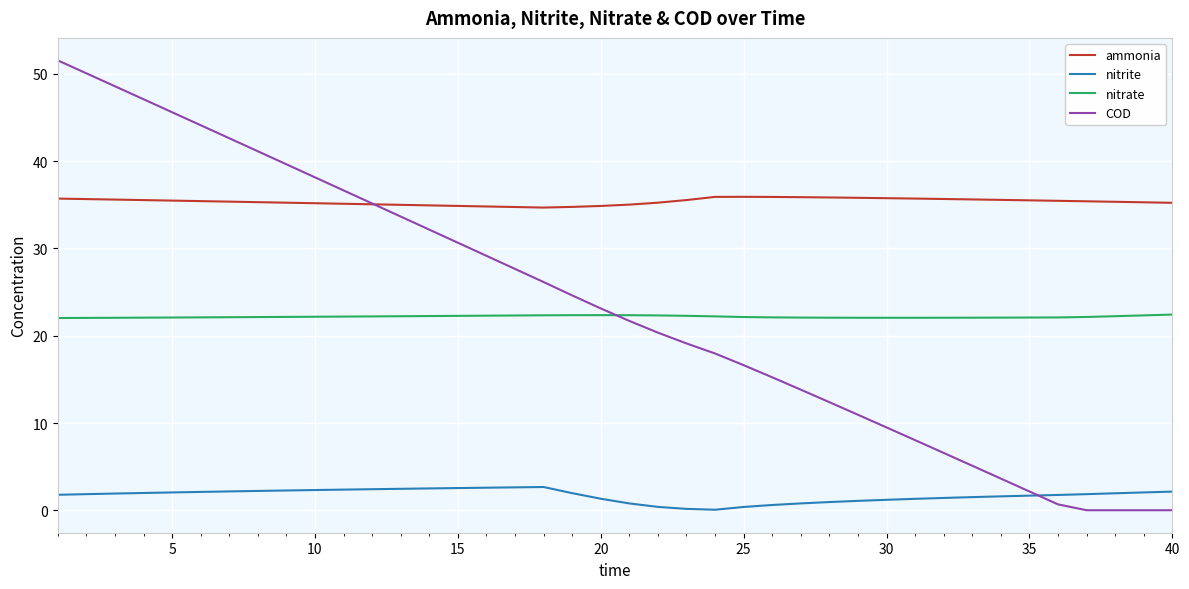

In nitrate, how many points are lower than both neighbors (excluding endpoints)?

1